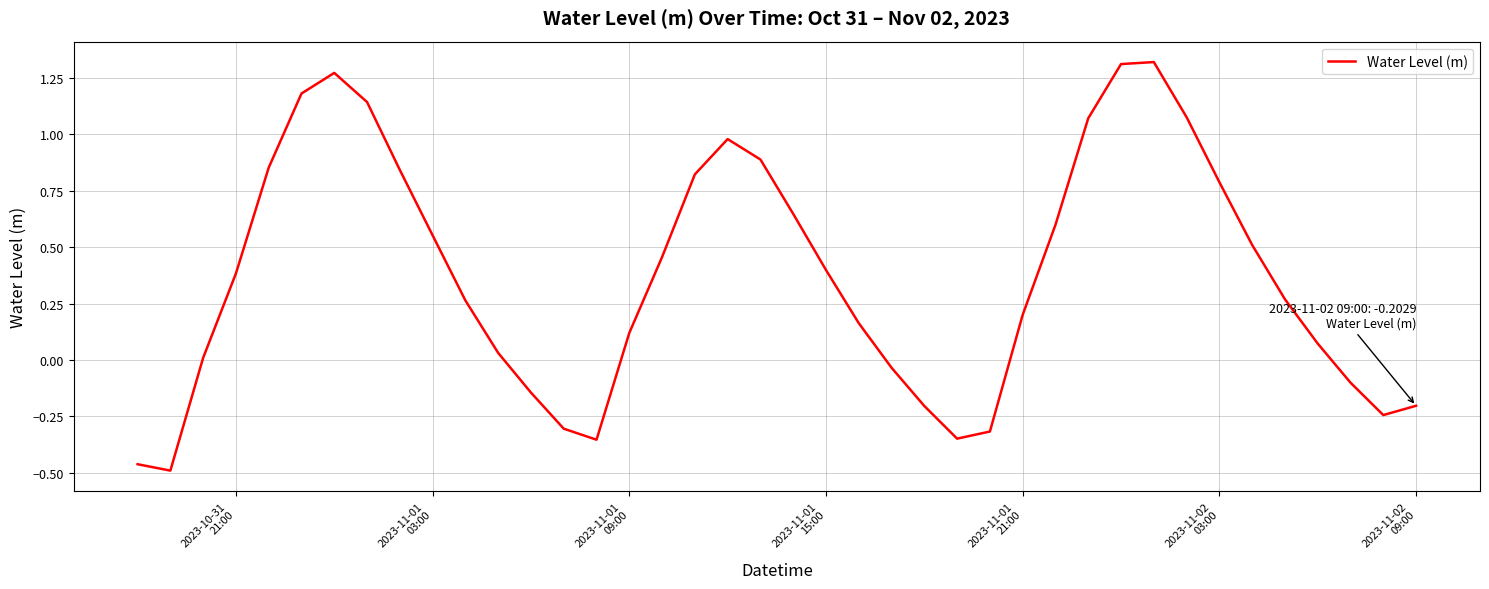

How many interior local peaks (higher than both neighbors) does the data have?

3